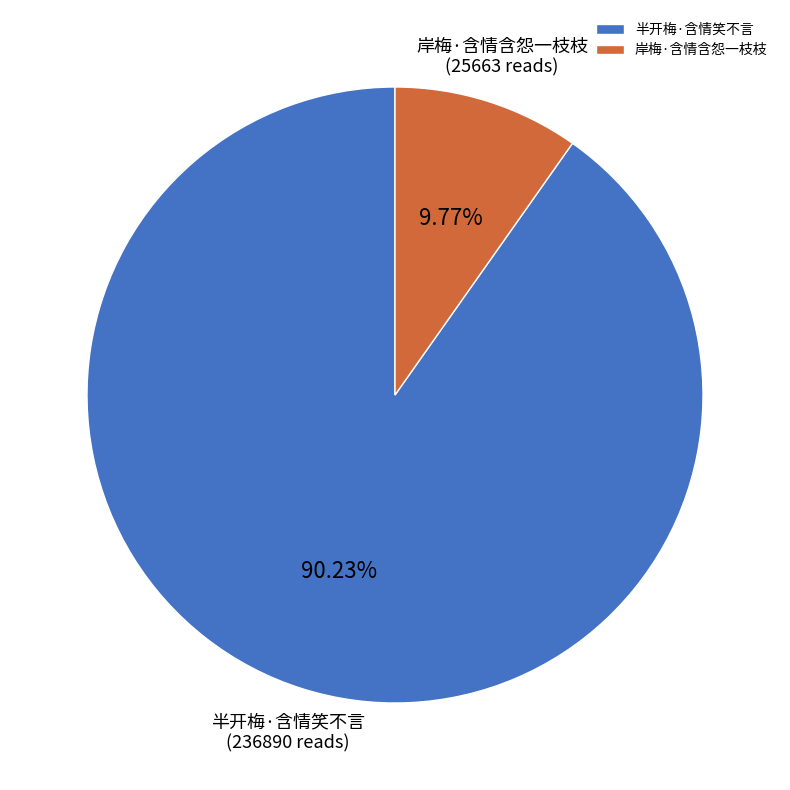

Is it true that 半开梅·含情笑不言 is 90% of the pie?

True